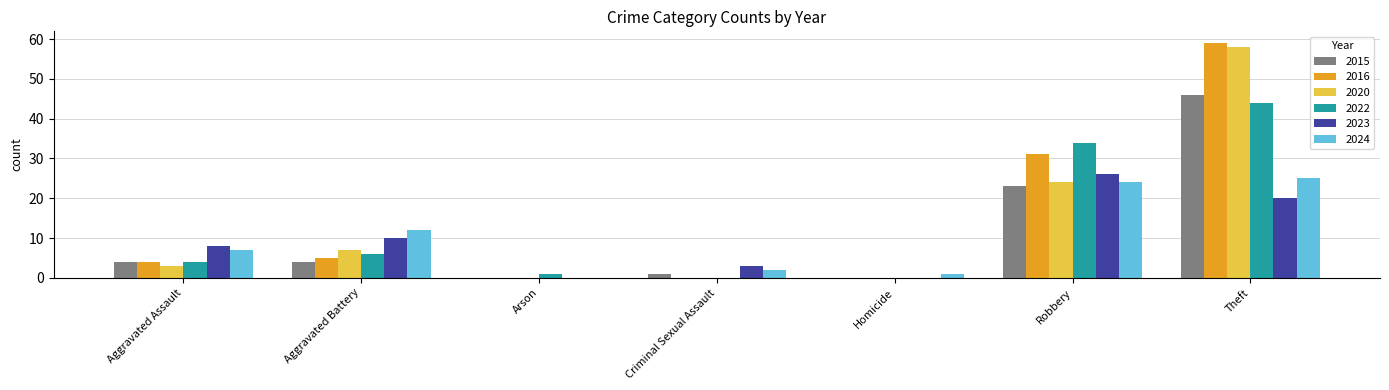

True or false: 2020 has a value of 0 at Arson.

True